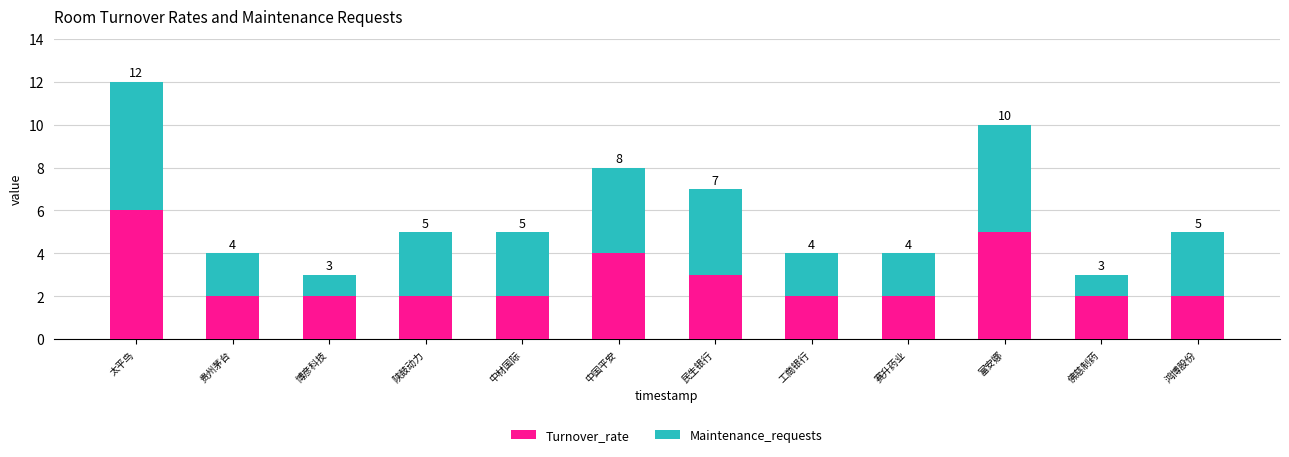

What is the highest value of the Turnover_rate series?

6